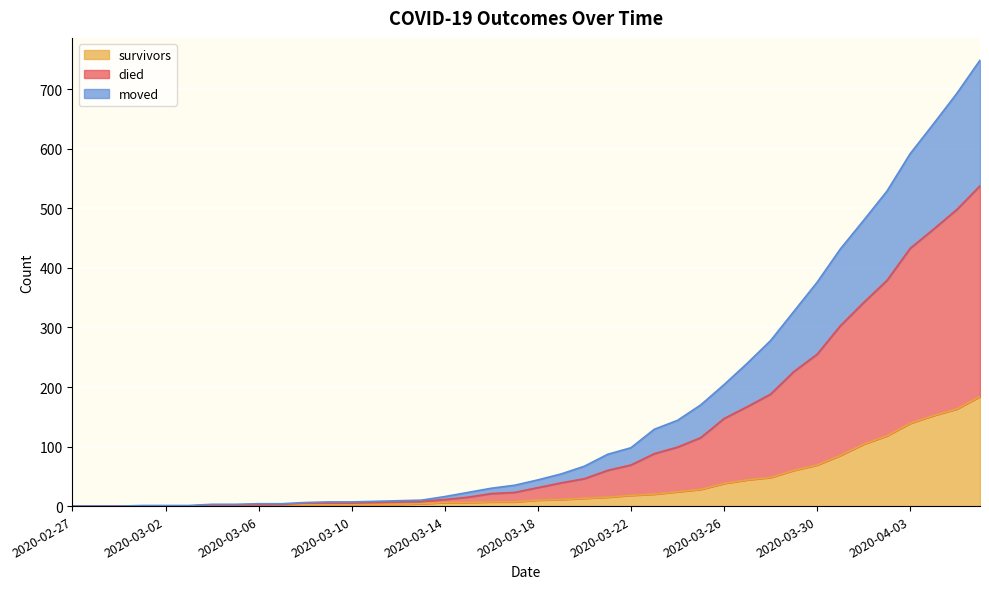

Rank the series by their maximum value, from lowest to highest.

survivors, moved, died